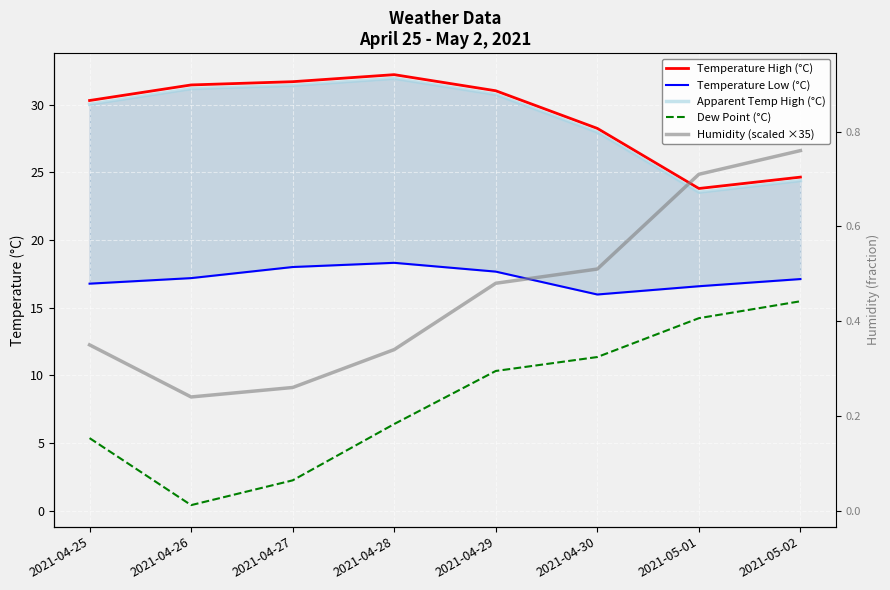

Where does the Apparent Temp High (°C) series first go above 30?

2021-04-25